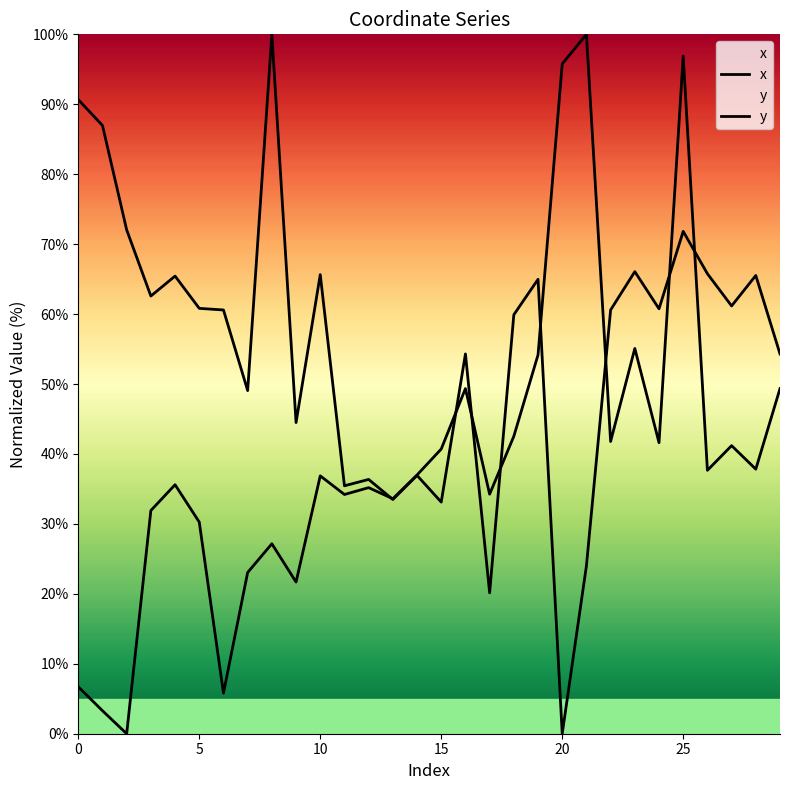

How many values in the y series are below 60?

13